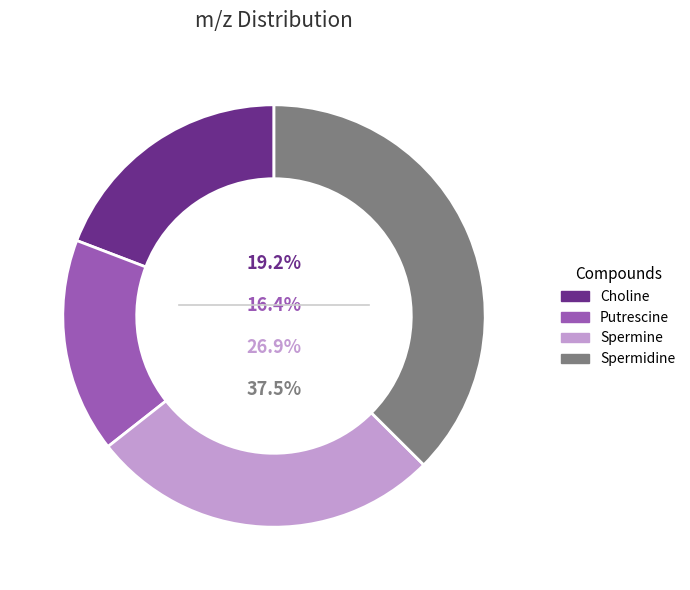

Does Choline account for over 50% of the chart?

No